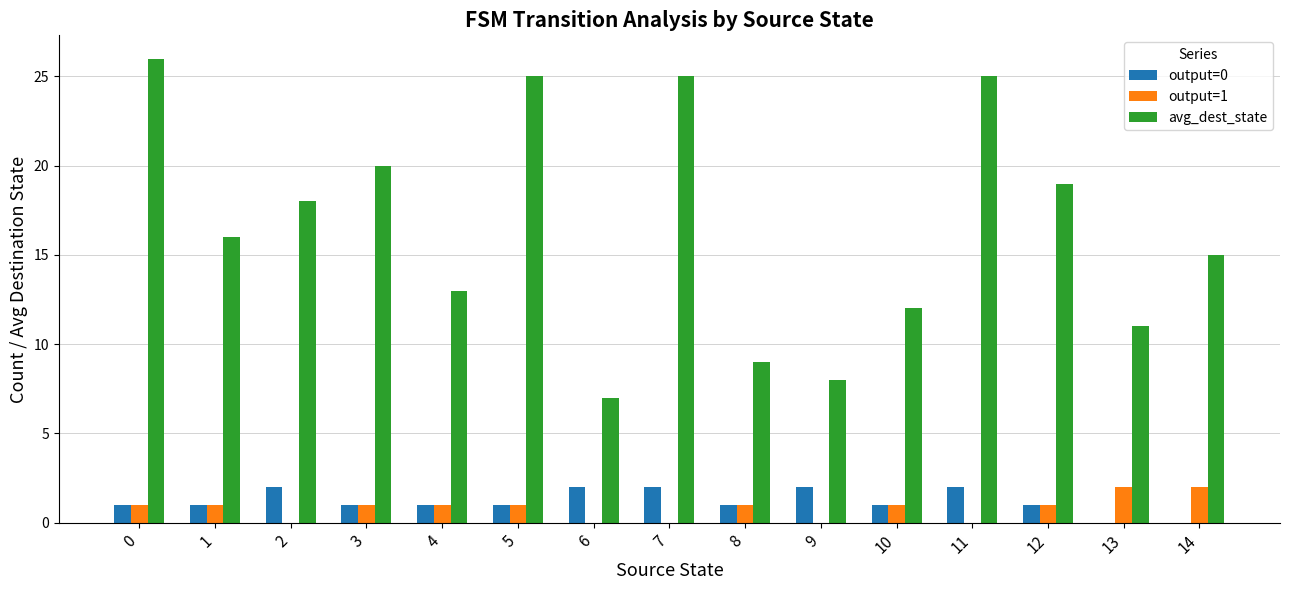

What is the highest value of the output=1 series?

2